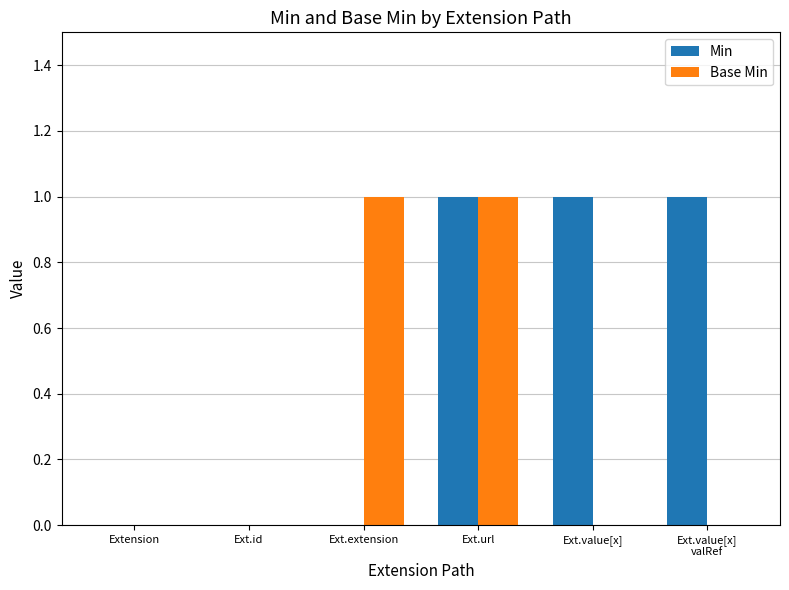

The Min series shows 1 at Ext.value[x]. True or false?

True